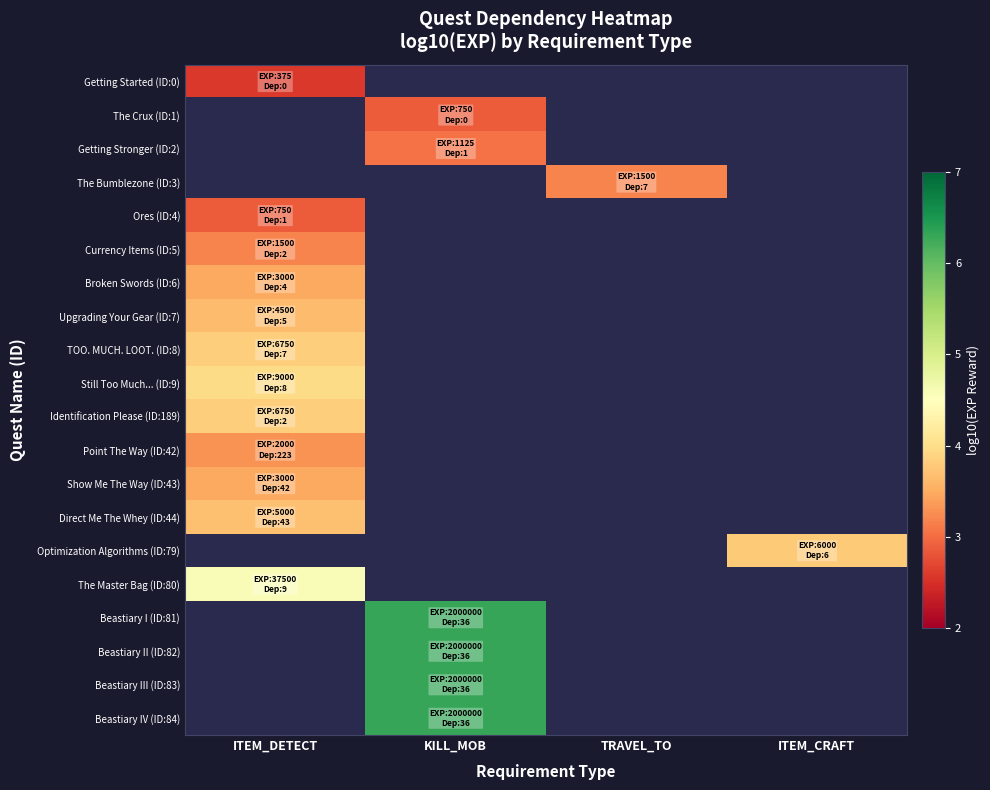

How many values in Upgrading Your Gear (ID:7) are above zero?

1